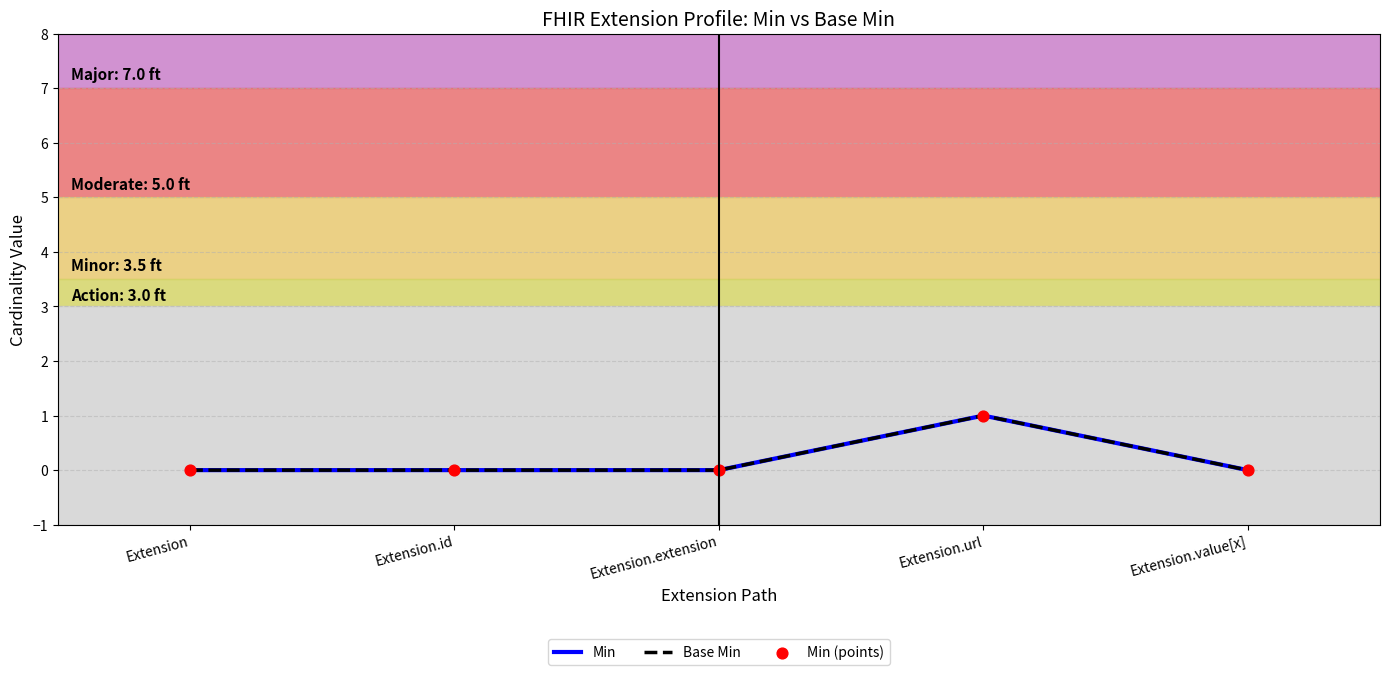

Does the chart have visible grid lines?

Yes